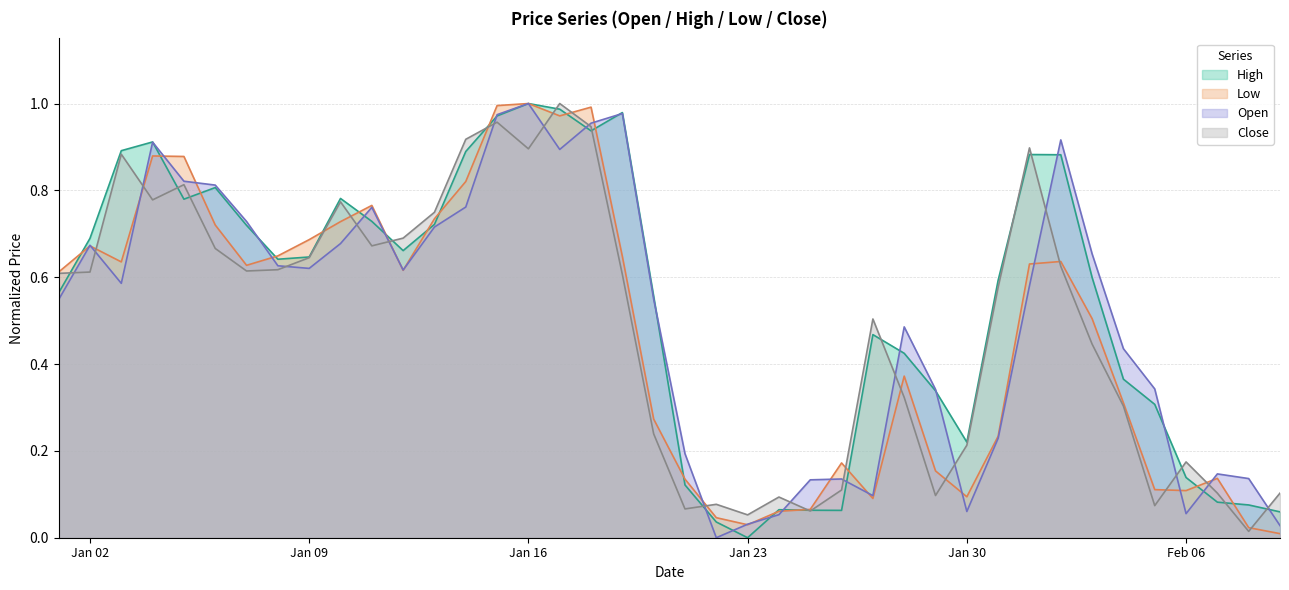

List the series in order of their overall mean, highest first.

High, Open, Close, Low